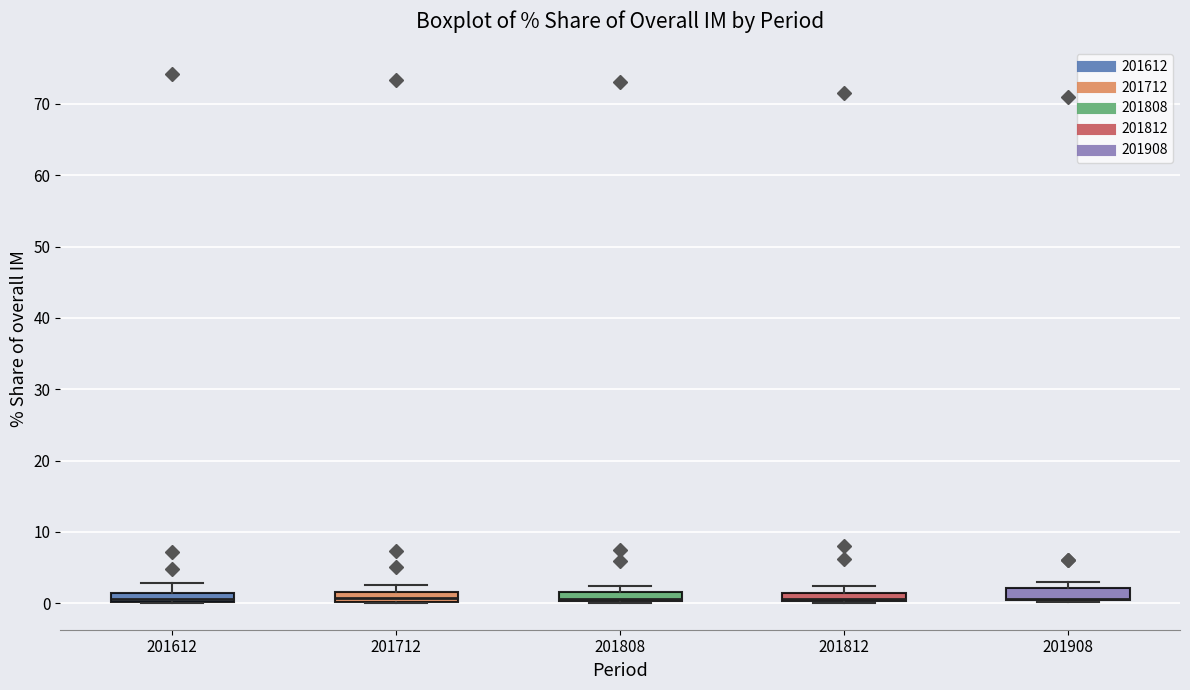

Where is the upper edge of the box at x = 201812 on the y-axis? The values are not printed on the chart, so give them approximately, as read against the axis.

1